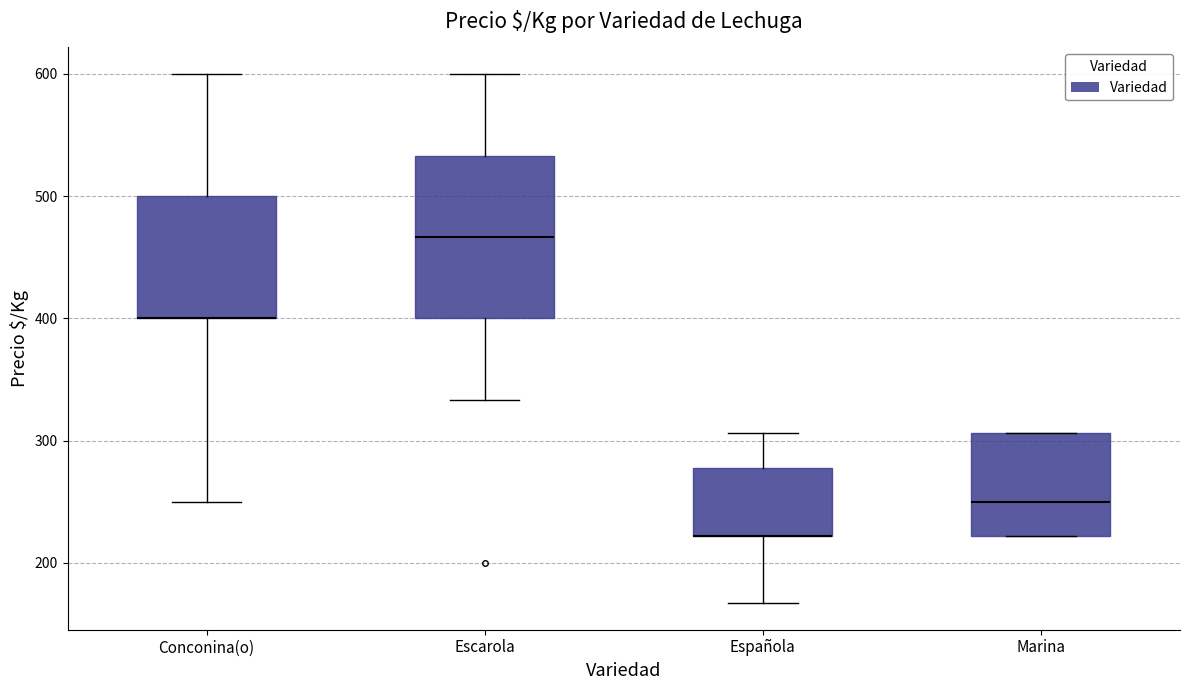

Which box is the tallest, from its lower edge to its upper edge?

Escarola